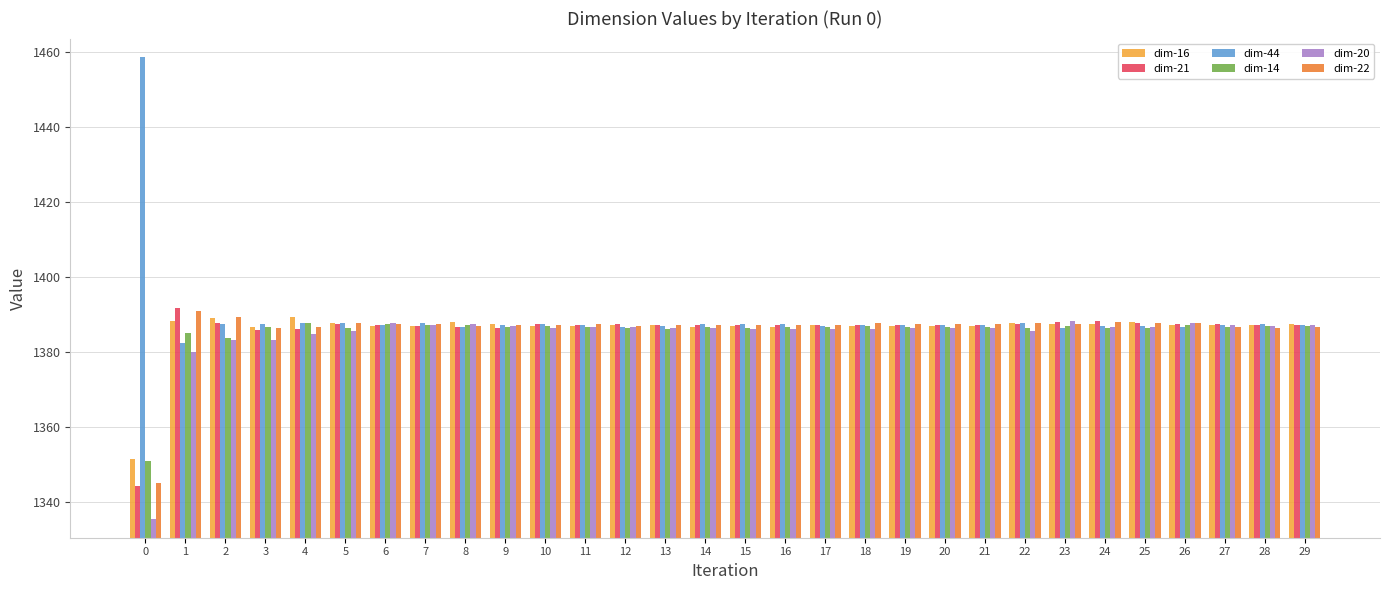

What is the spread (max minus min) of values at 5?

2.3